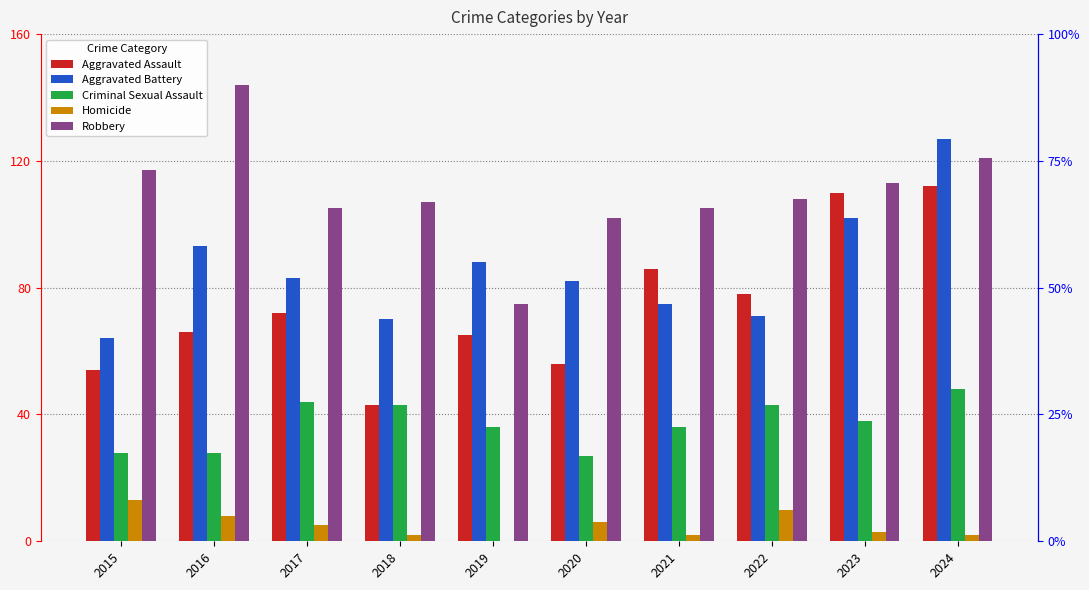

List the series in order of their peak value, highest first.

Robbery, Aggravated Battery, Aggravated Assault, Criminal Sexual Assault, Homicide